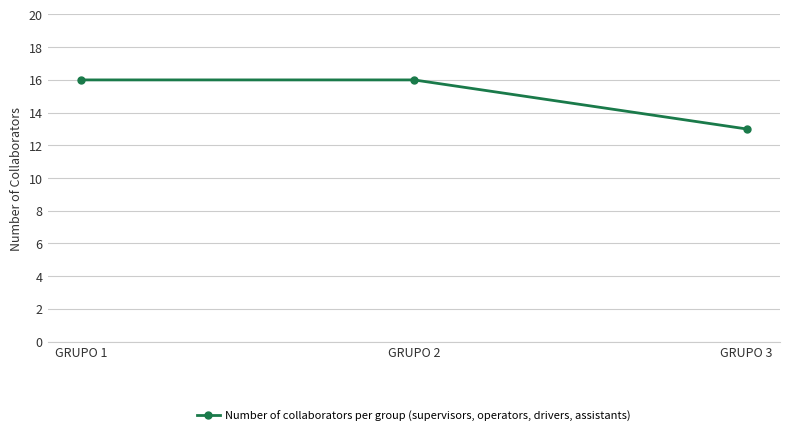

At which category does the chart reach its minimum across all series?

GRUPO 3